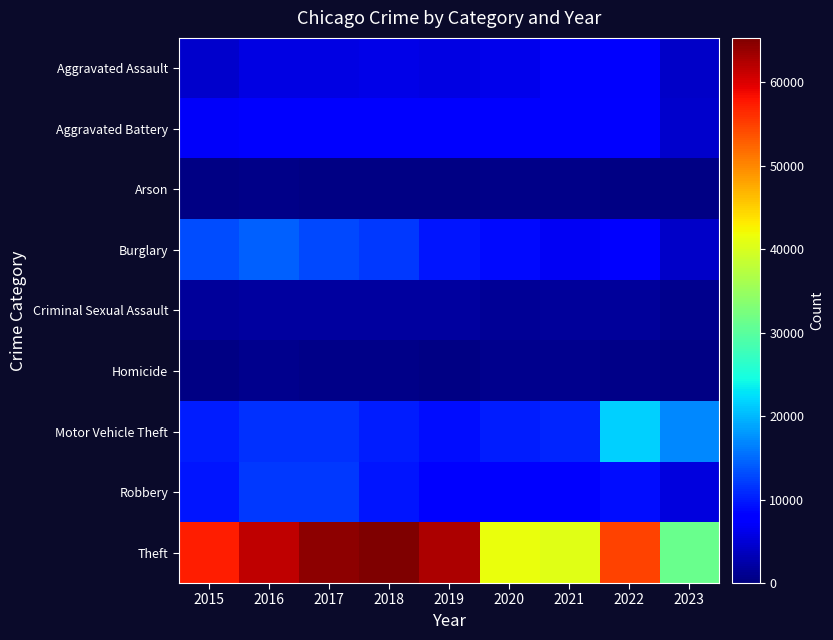

At how many categories does at least one series exceed 5828?

9